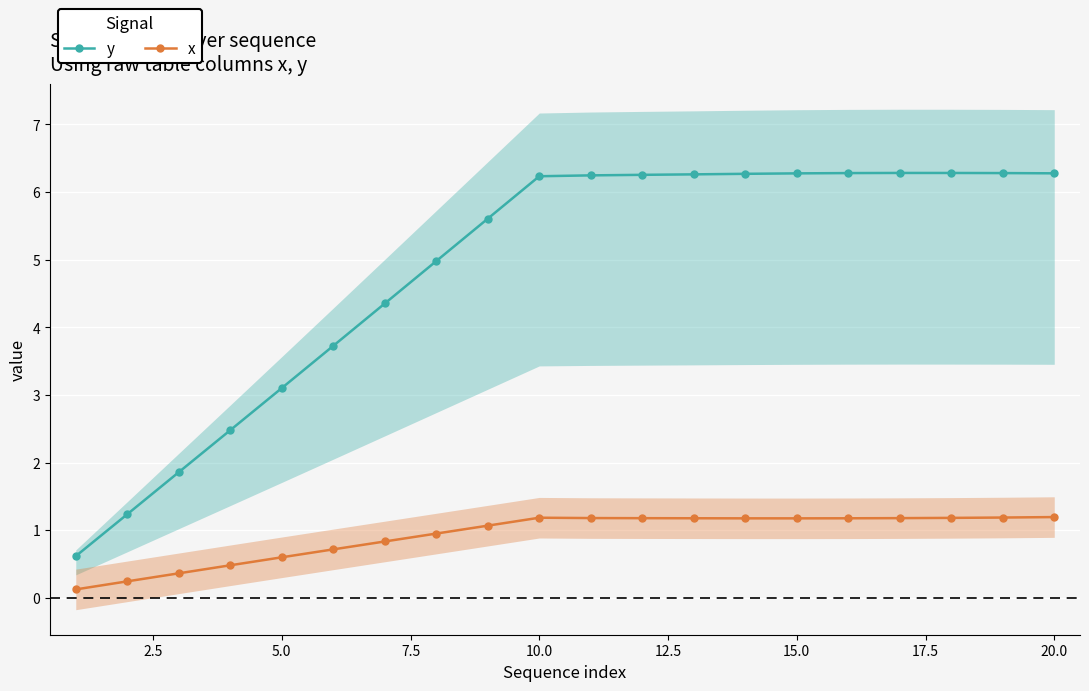

The value of x at 5.0 is 0.3. True or false?

False